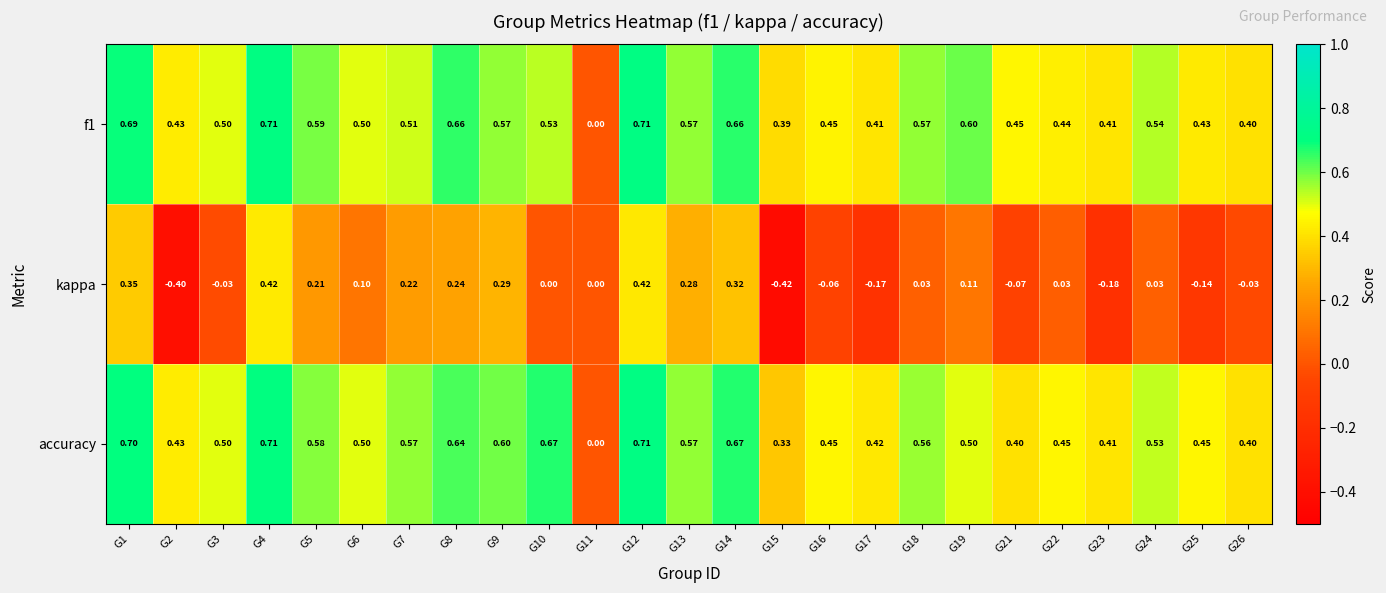

Which series changed the most between G1 and G8?

kappa